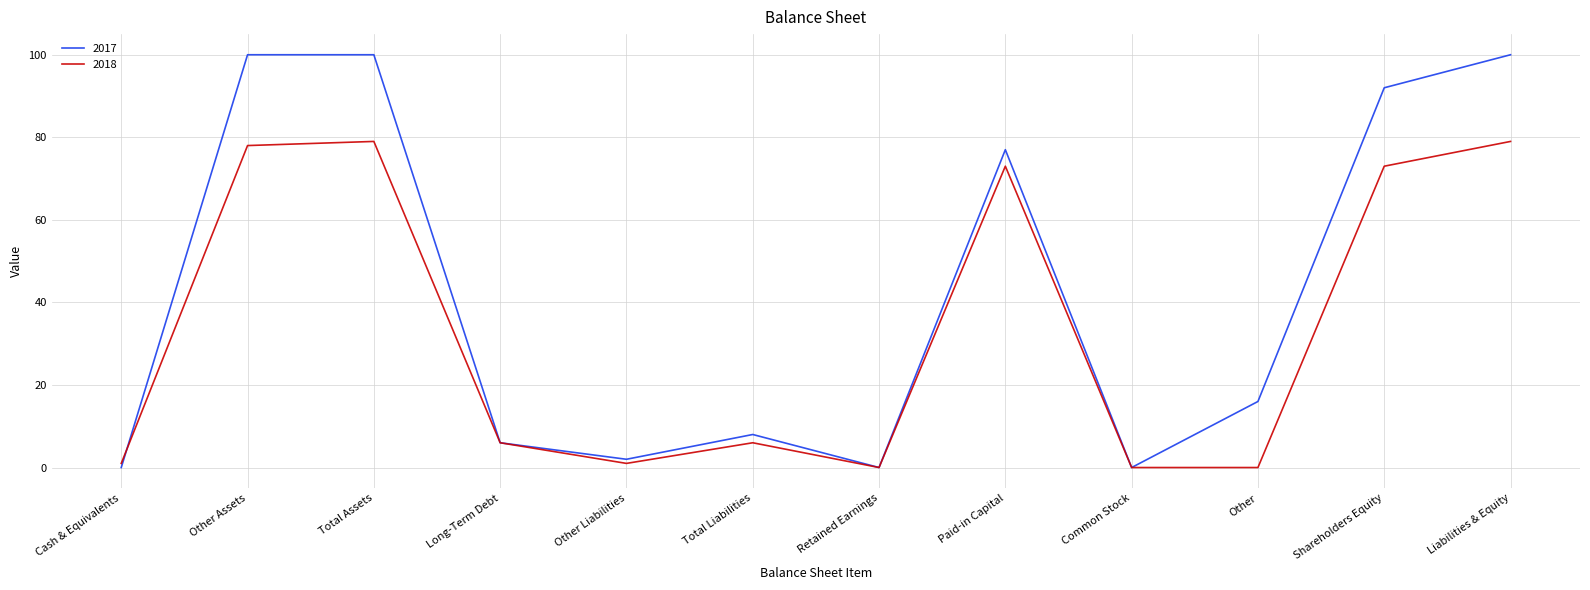

What is the difference between the maximum and minimum values in the 2018 series?

79